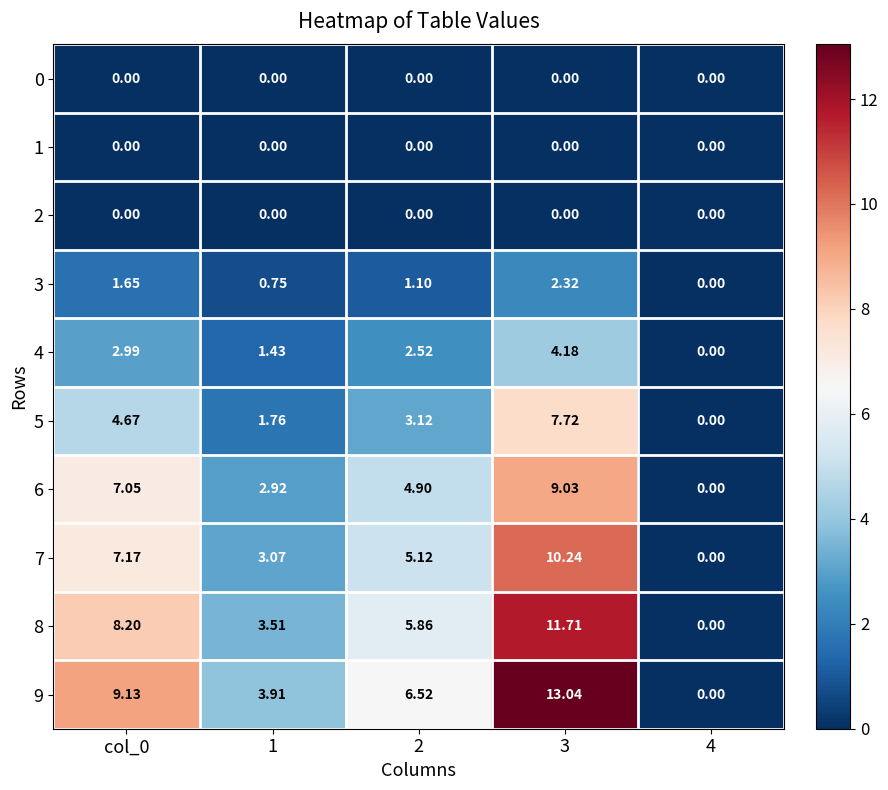

What is the difference between the highest and lowest values at 1?

3.9